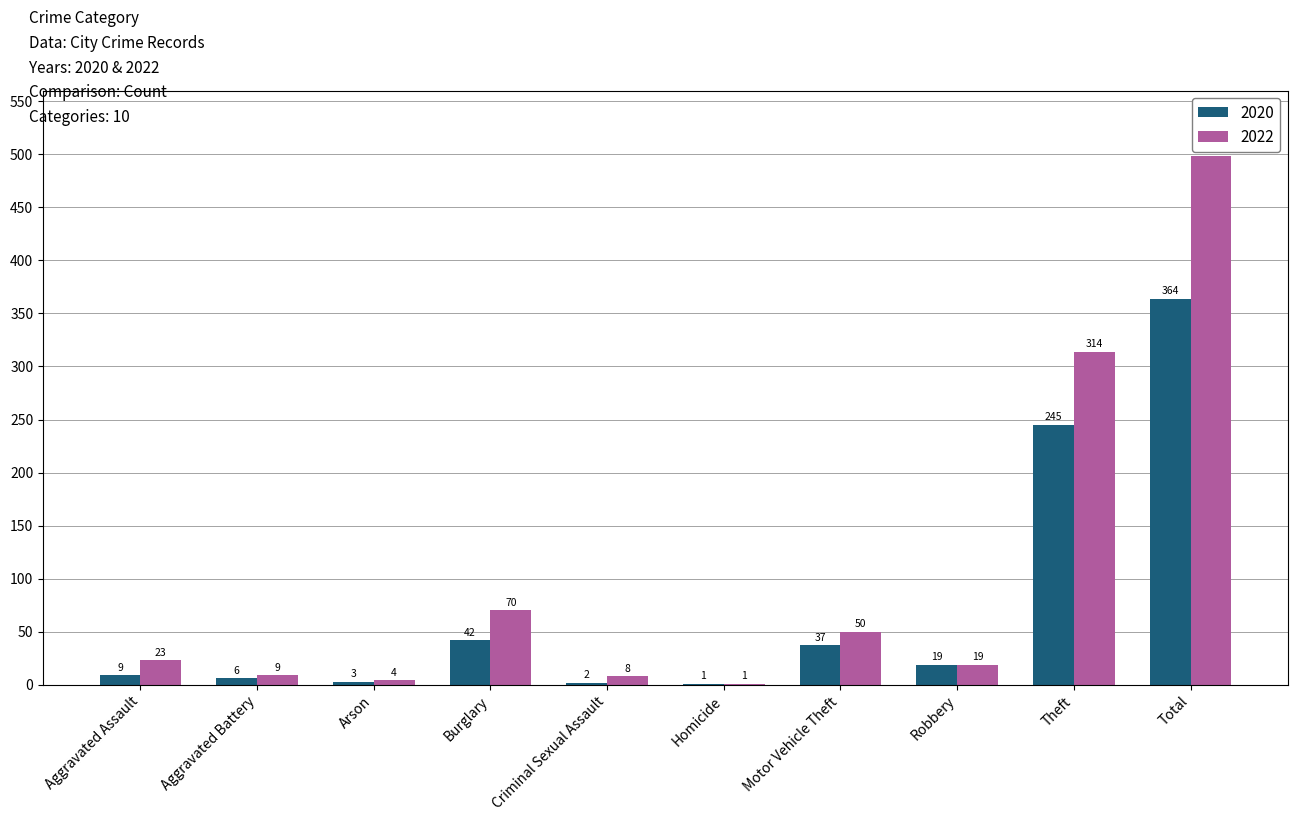

What is the sum of the 2022 values at Criminal Sexual Assault and Theft?

322